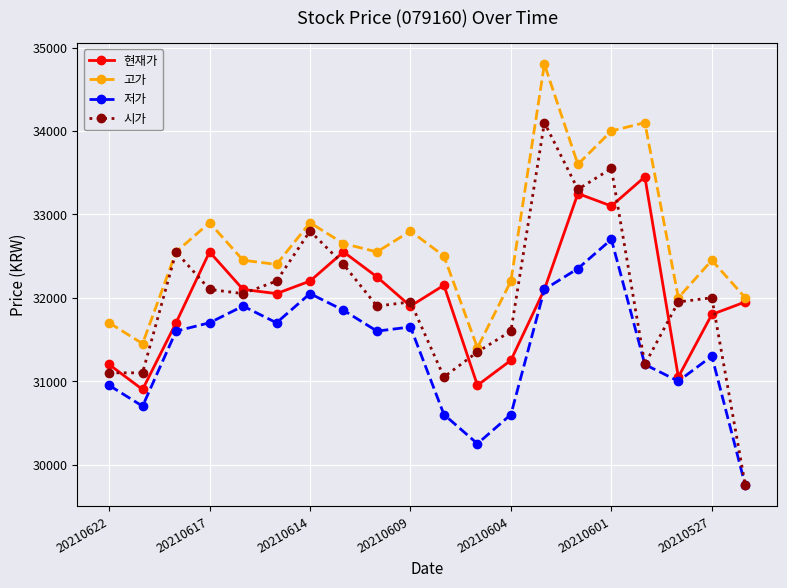

Which series has the largest range (max minus min)?

시가